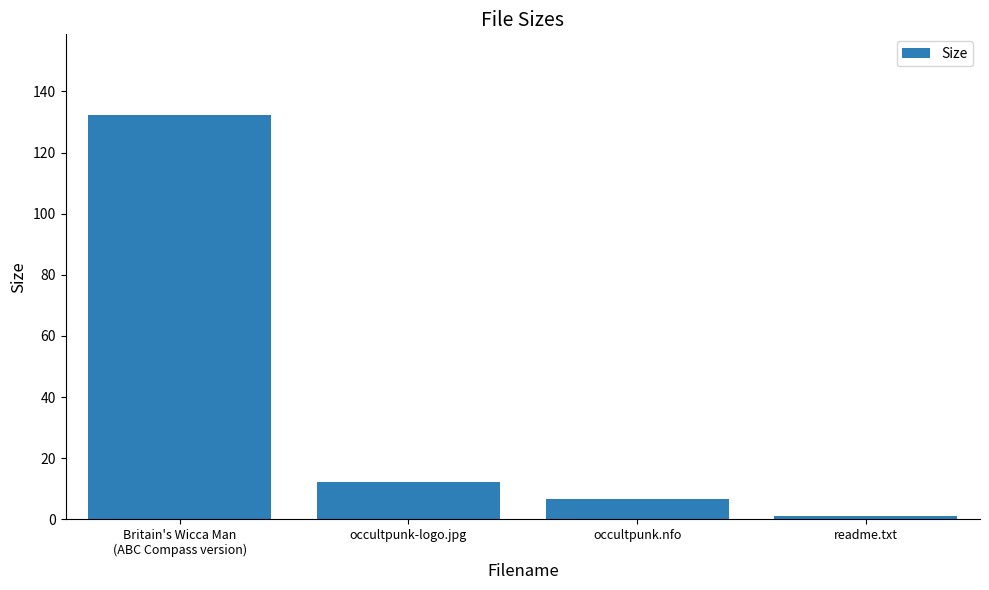

What is the label of the 4th bar from the right?

Britain's Wicca Man
(ABC Compass version)